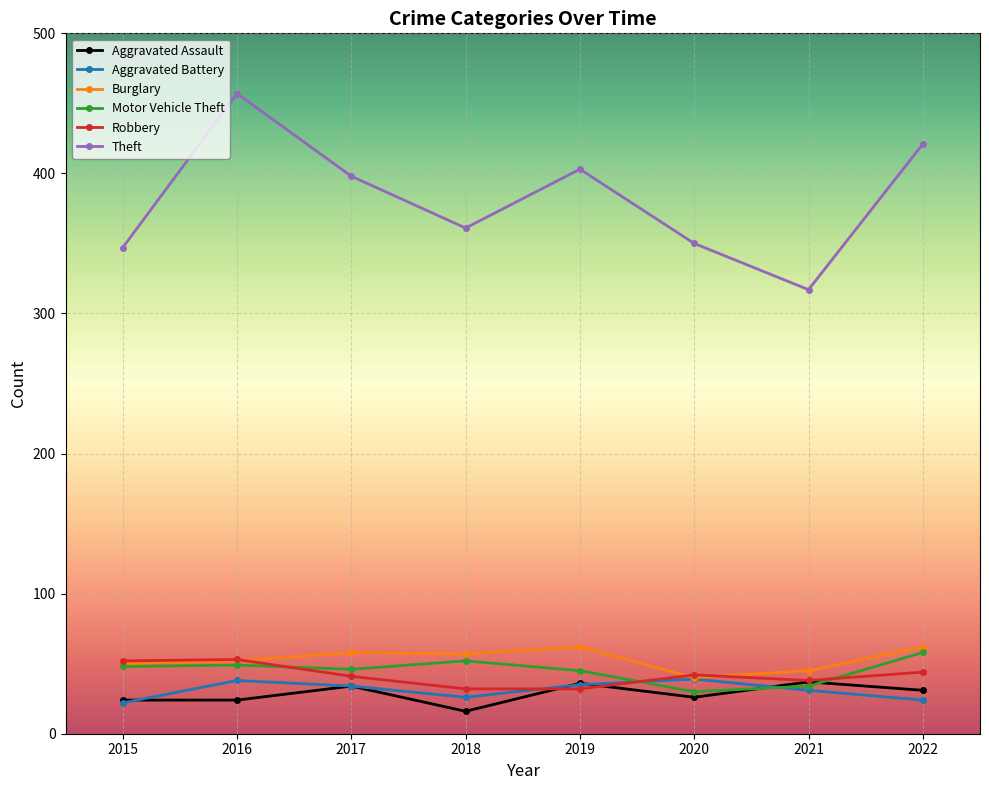

What are all the series names shown in the legend?

Aggravated Assault, Aggravated Battery, Burglary, Motor Vehicle Theft, Robbery, Theft